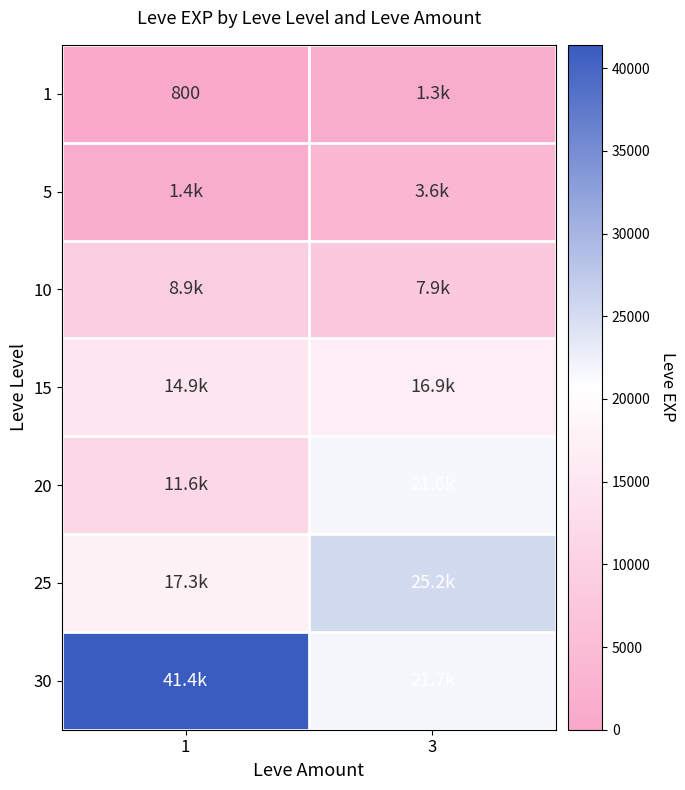

What is the total value across all series at 3?

98320